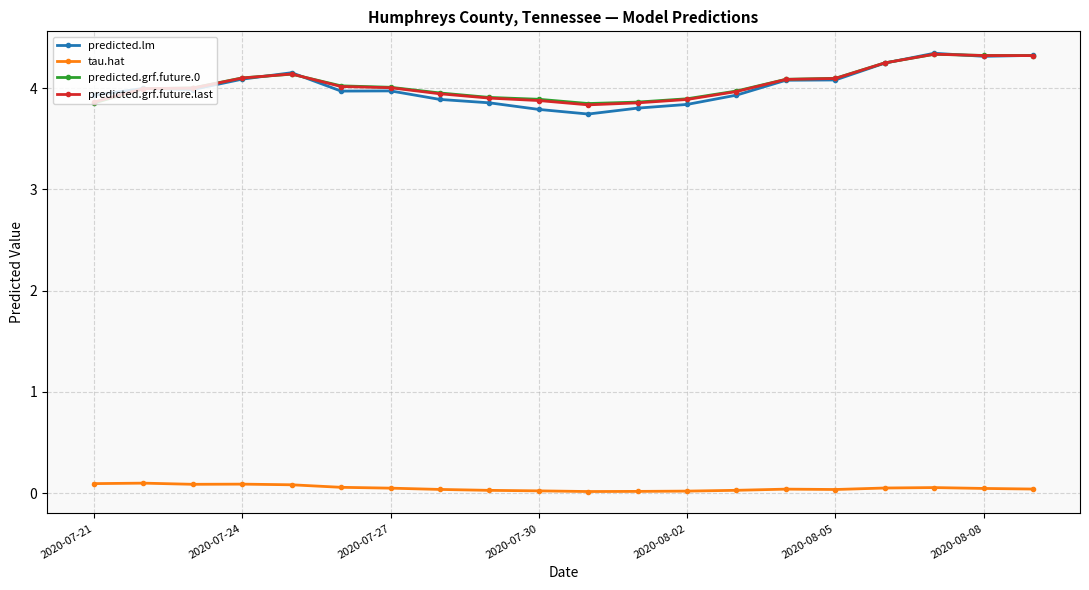

What is the value of the predicted.lm point at the 14th from the left?

3.9